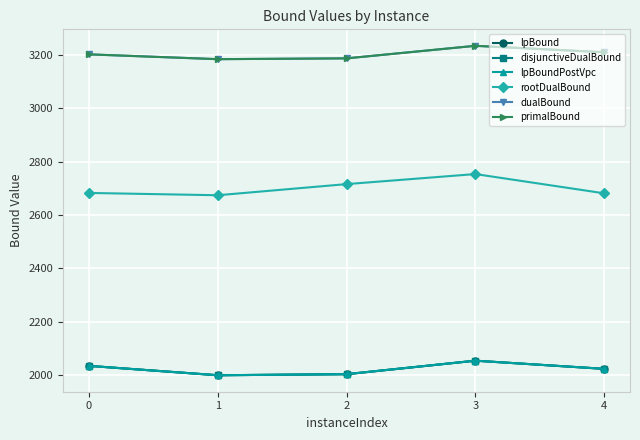

Which series has the largest total across all categories?

primalBound